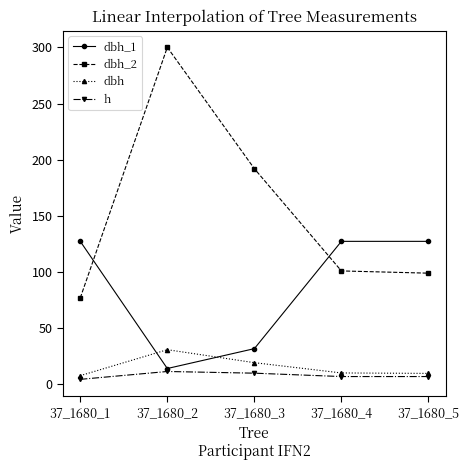

What are all the series names shown in the legend?

dbh_1, dbh_2, dbh, h